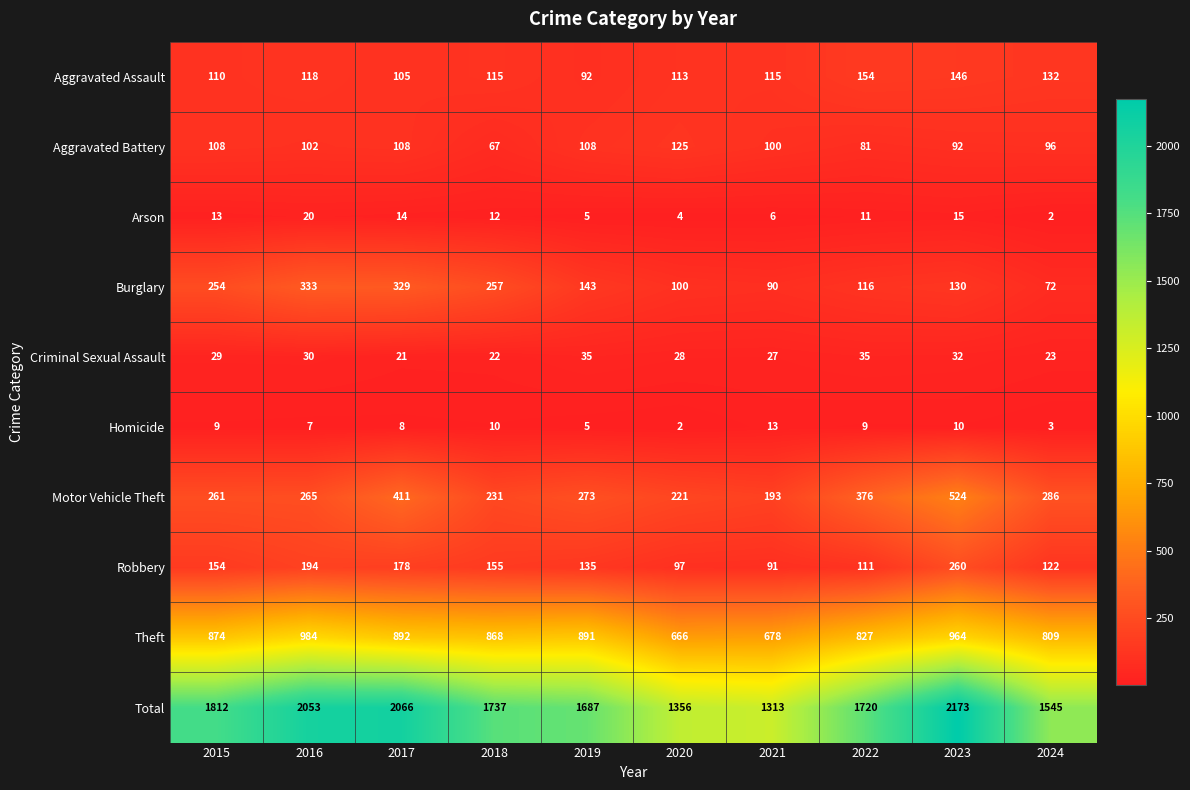

Which series changed the most between 2021 and 2023?

Total